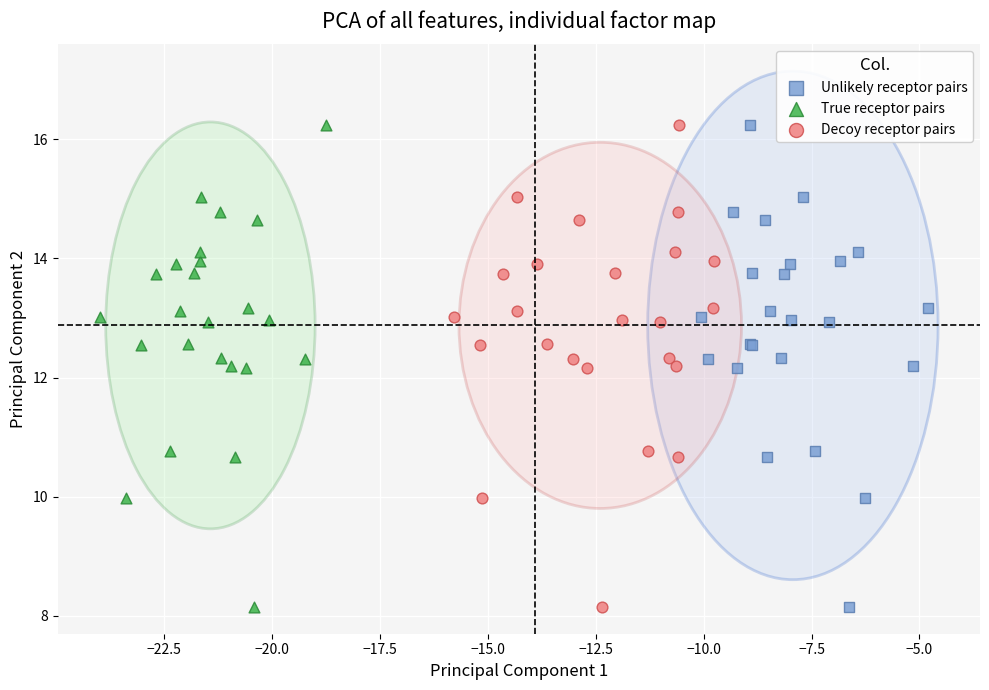

What are all the series names shown in the legend?

Unlikely receptor pairs, True receptor pairs, Decoy receptor pairs